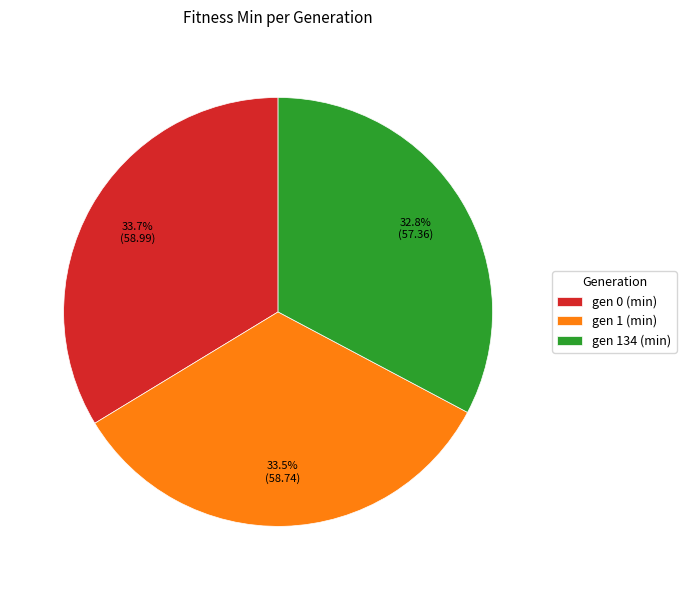

Which category has the smallest portion of the pie?

gen 134 (min)